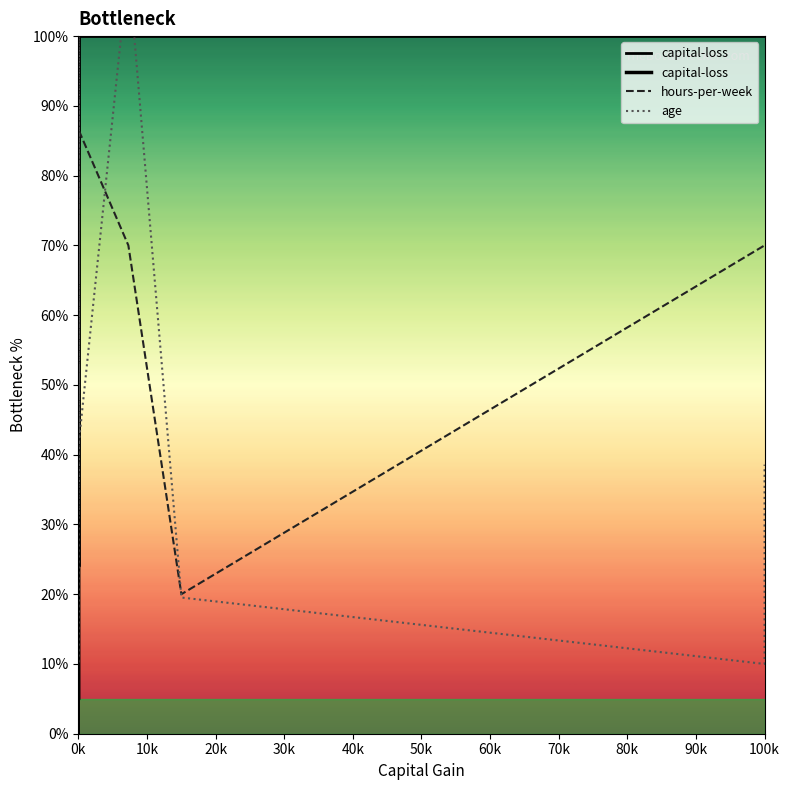

What are all the series names shown in the legend?

capital-loss, hours-per-week, age